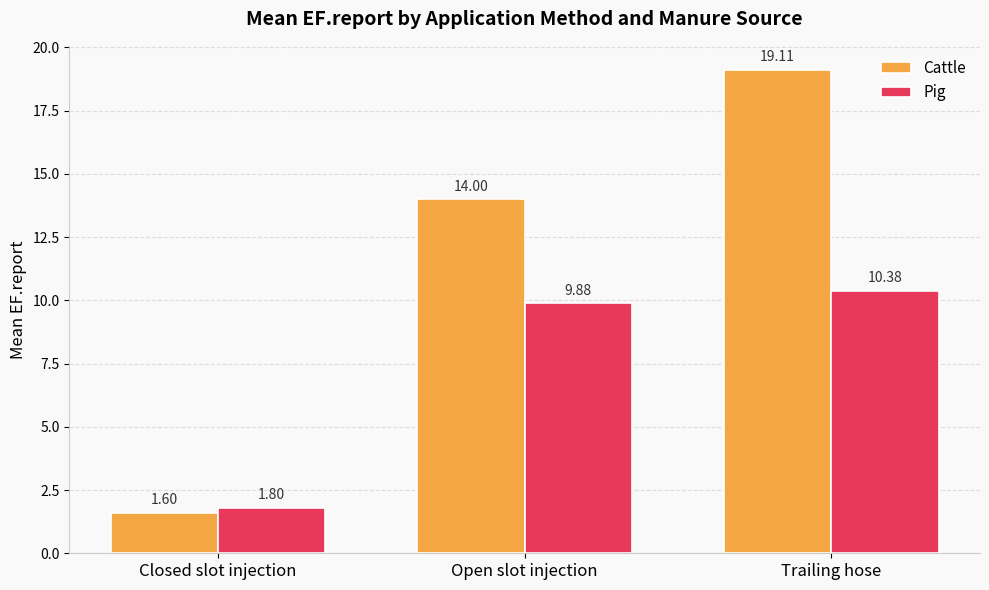

Reading left to right, list all the values displayed in this chart.

Cattle: 1.6	14.0	19.1
Pig: 1.8	9.9	10.4